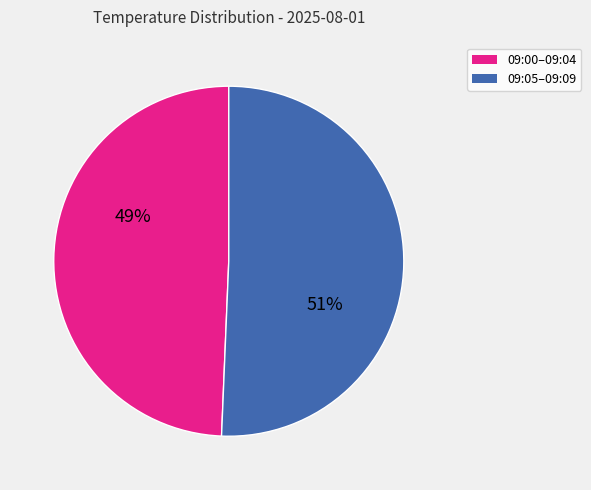

Is there a majority slice in this chart?

Yes